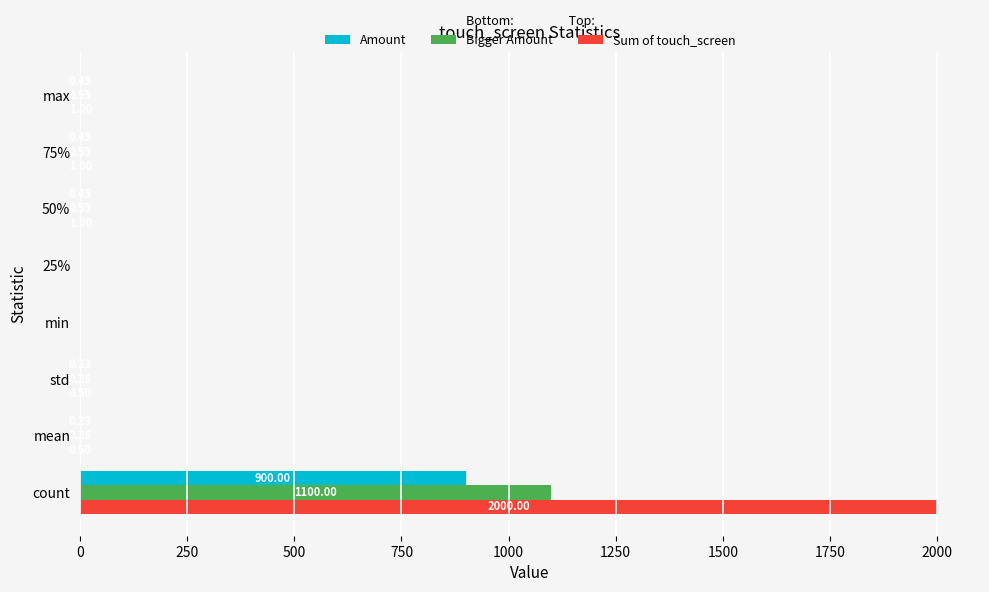

Which category has the highest value across all series?

count